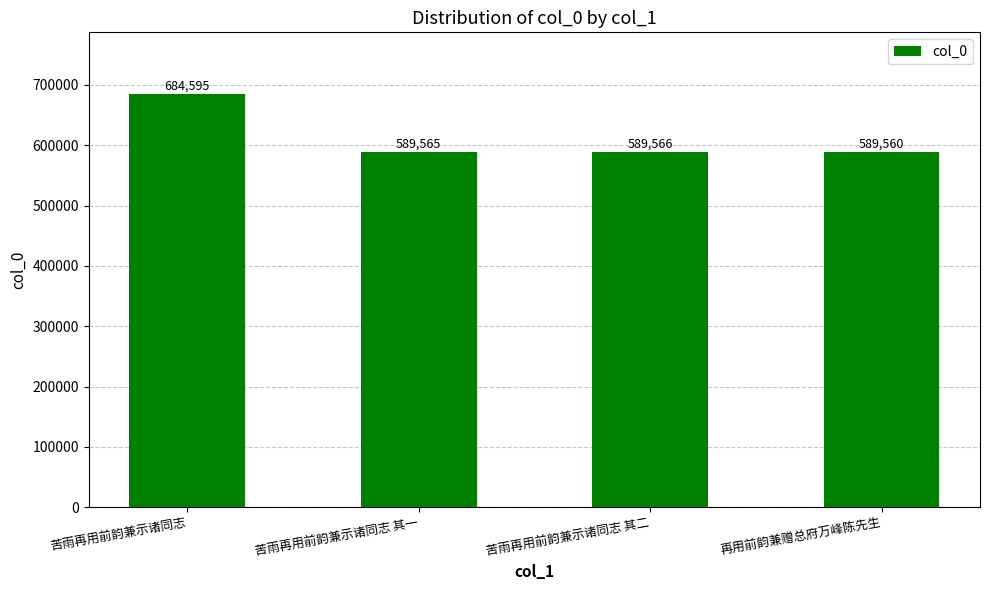

What is the ratio of the value at 再用前韵兼赠总府万峰陈先生 to the value at 苦雨再用前韵兼示诸同志?

0.9